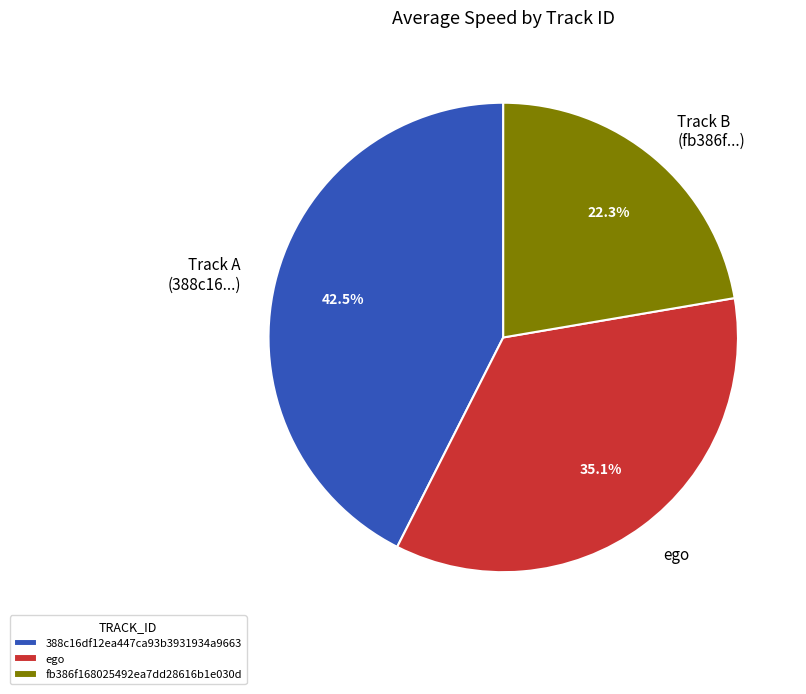

What is the ratio of the value at 388c16df12ea447ca93b3931934a9663 to the value at fb386f168025492ea7dd28616b1e030d?

1.9